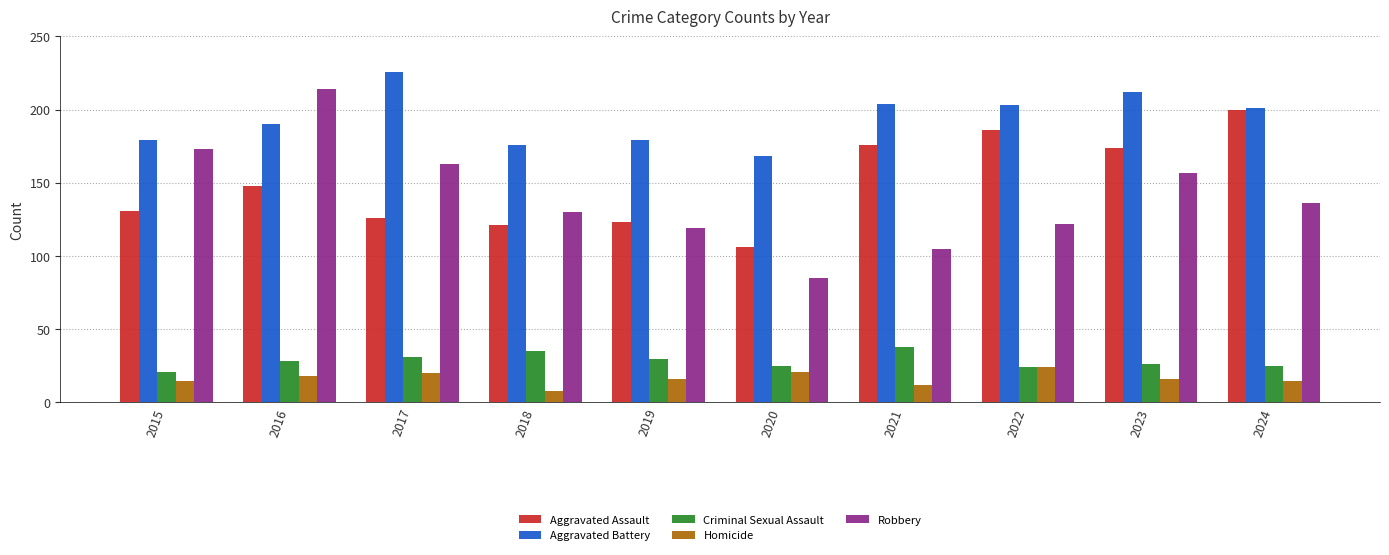

What is the difference between the maximum and minimum values in the Criminal Sexual Assault series?

17